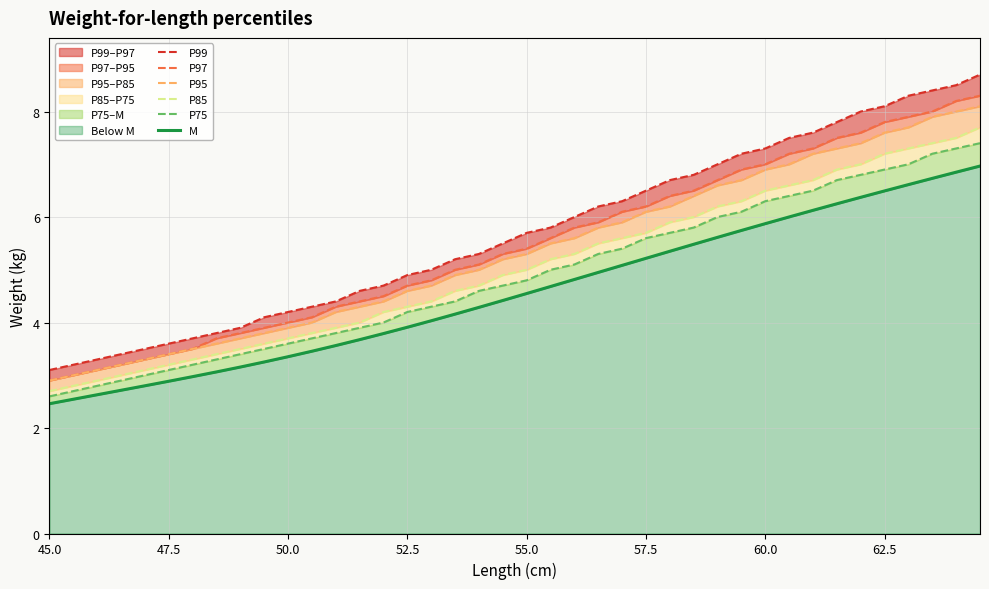

How many categories are shown in the chart?

40